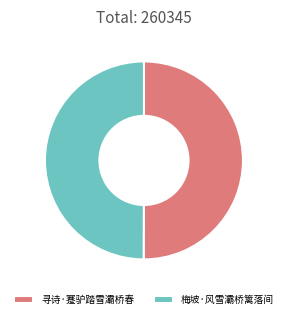

The 寻诗·蹇驴踏雪灞桥春 slice represents 50% of the pie. True or false?

True